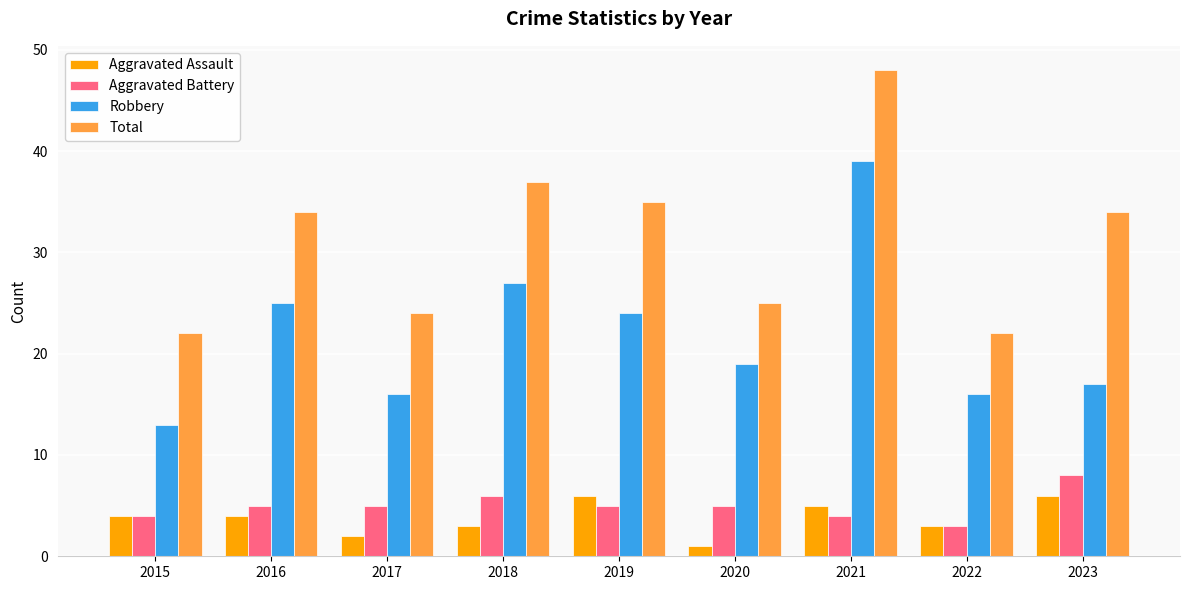

Read the Total value at 2021.

48